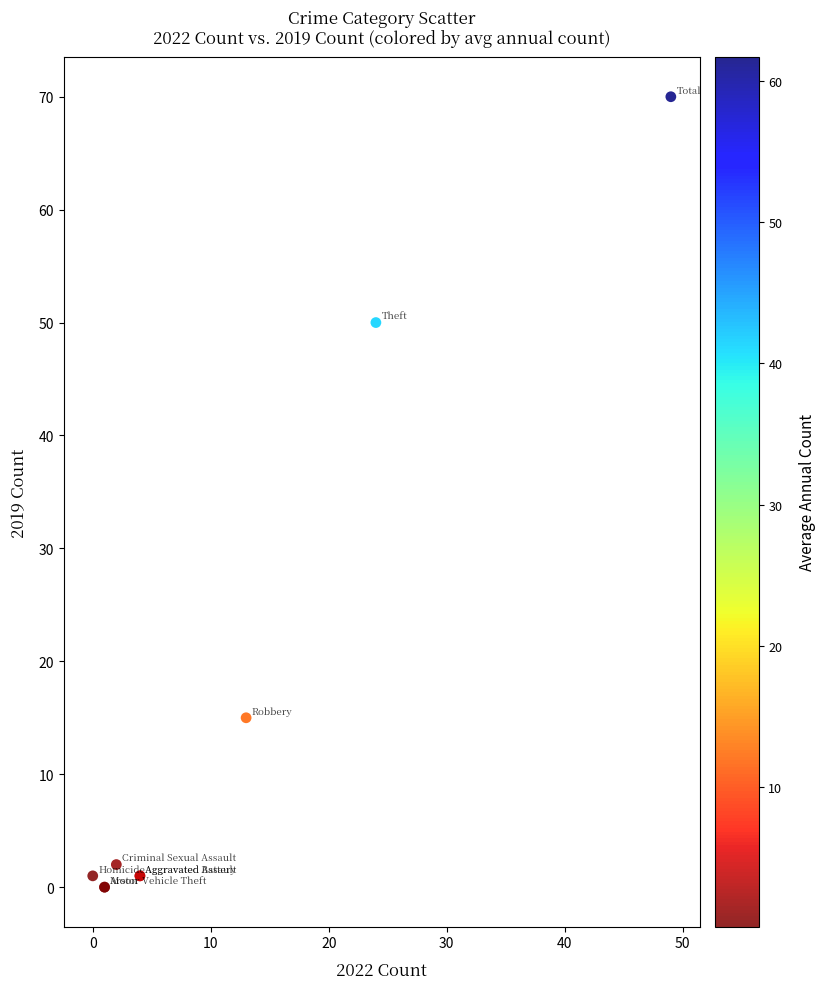

What Y value in the scatter plot is closest to 35?

50